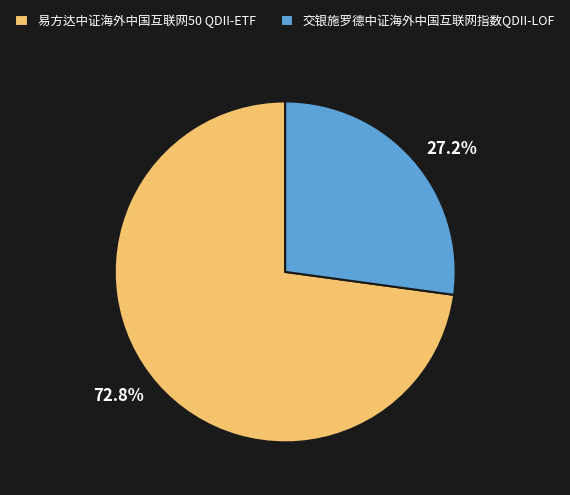

The 易方达中证海外中国互联网50 QDII-ETF slice represents 59% of the pie. True or false?

False